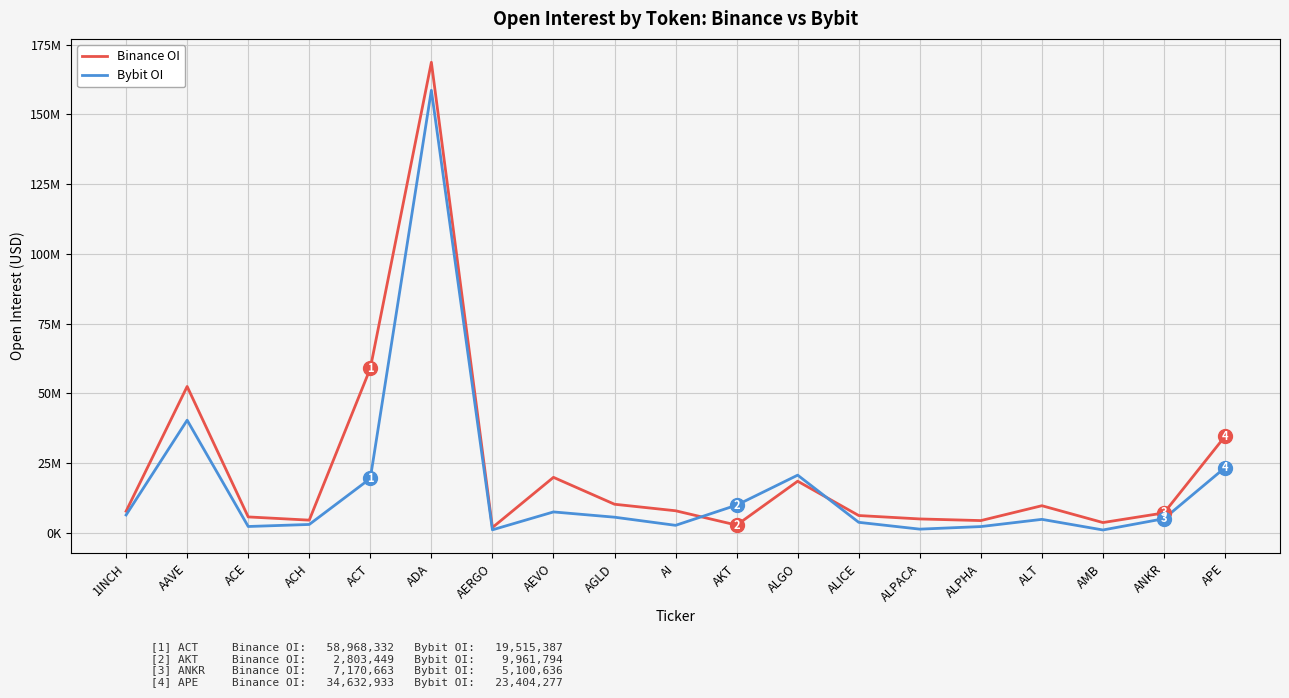

What is the sum of the Bybit OI values at AMB and ACE?

3366339